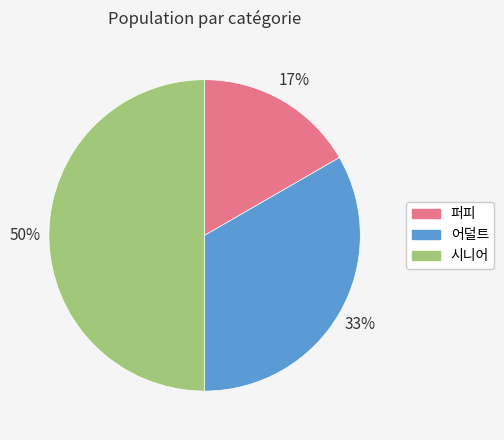

To the nearest percent, what is the average slice percentage?

33%